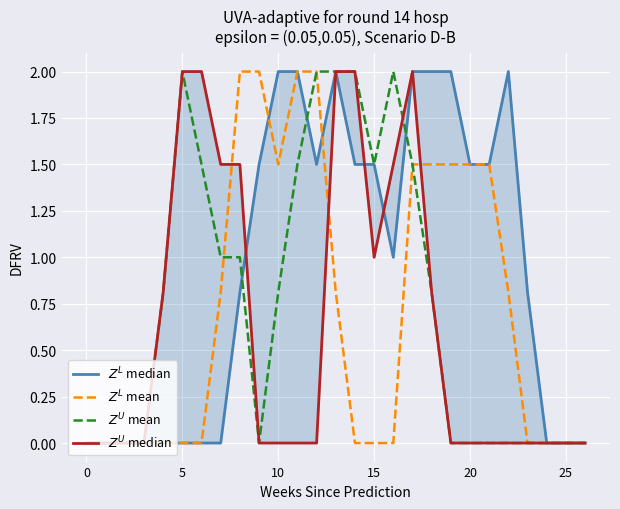

Which series has the widest spread of values?

$Z^L$ median